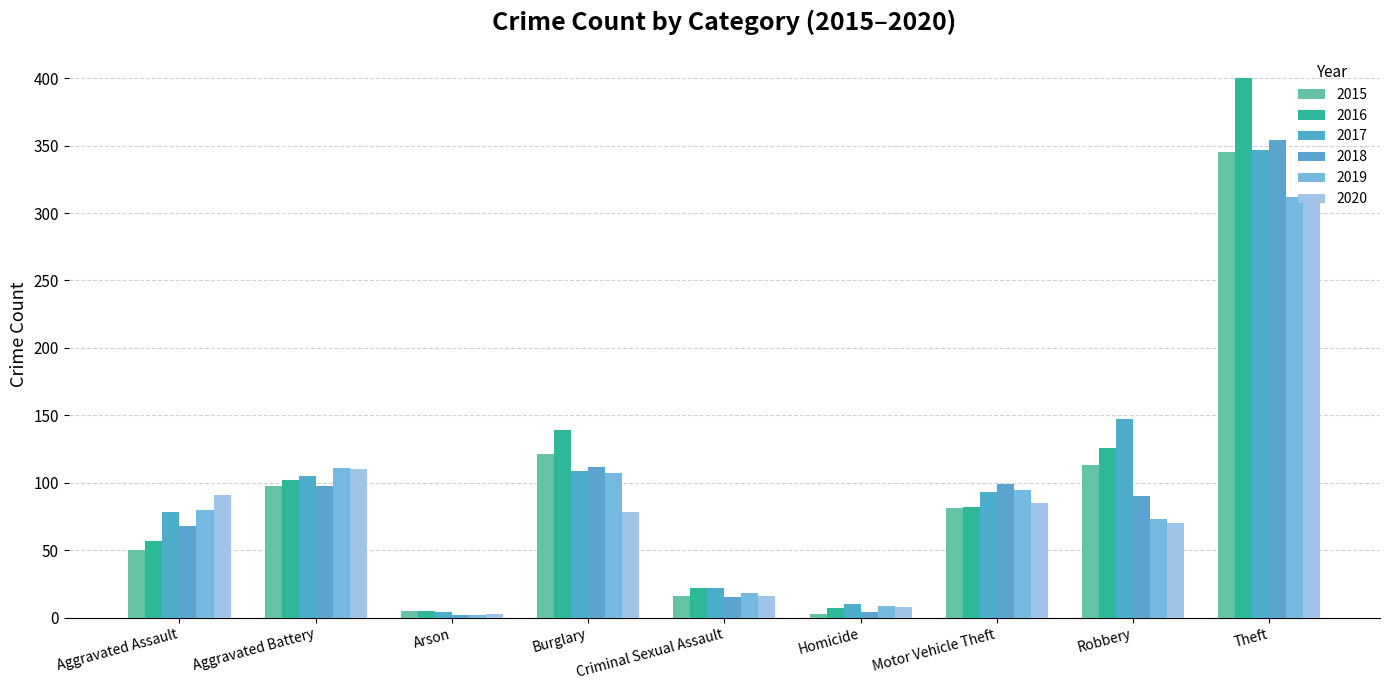

How many categories are shown in the chart?

9